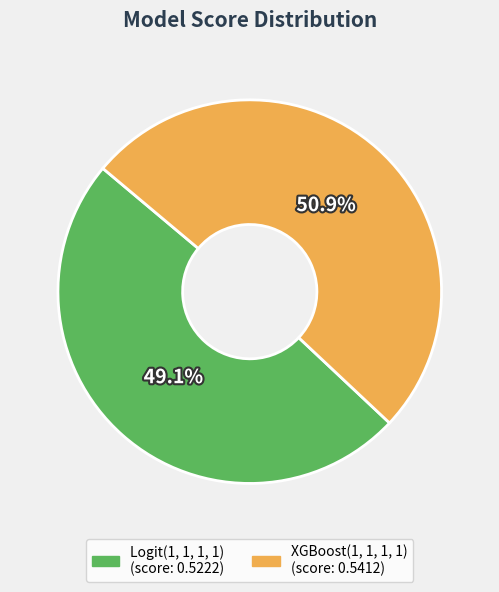

To the nearest percent, what is the average slice percentage?

50%